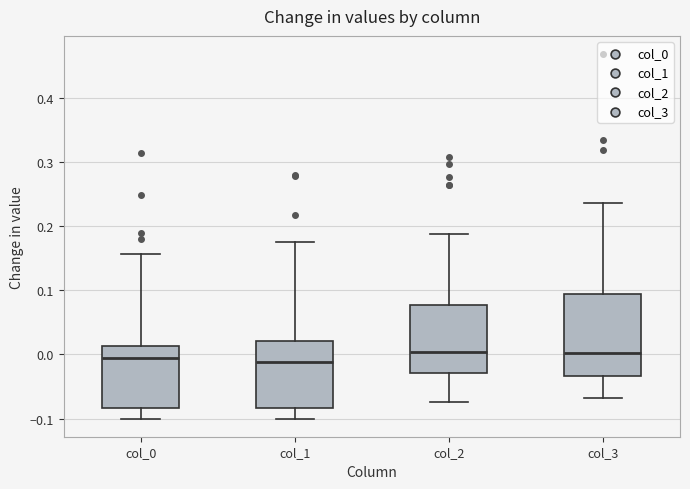

Reading left to right, read every box against the y-axis: the position of its median line, the range the box covers, and the ends of its whiskers. The values are not printed on the chart, so give them approximately, as read against the axis.

col_0: median -0.01, box -0.08 to 0.01, whiskers -0.10 to 0.16
col_1: median -0.01, box -0.08 to 0.02, whiskers -0.10 to 0.17
col_2: median 0.00, box -0.03 to 0.08, whiskers -0.07 to 0.19
col_3: median 0.00, box -0.03 to 0.09, whiskers -0.07 to 0.24